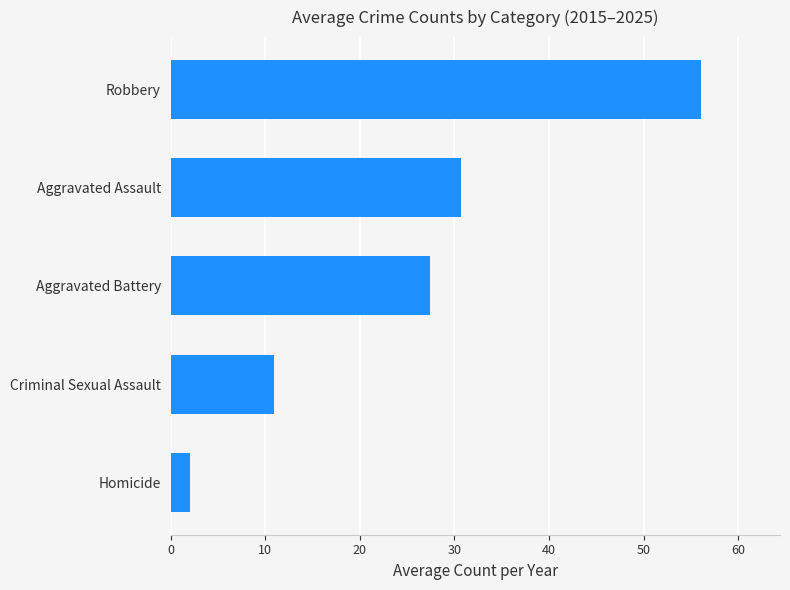

Reading top to bottom, what are all the values shown in this chart?

56.0	30.6	27.4	10.9	2.1